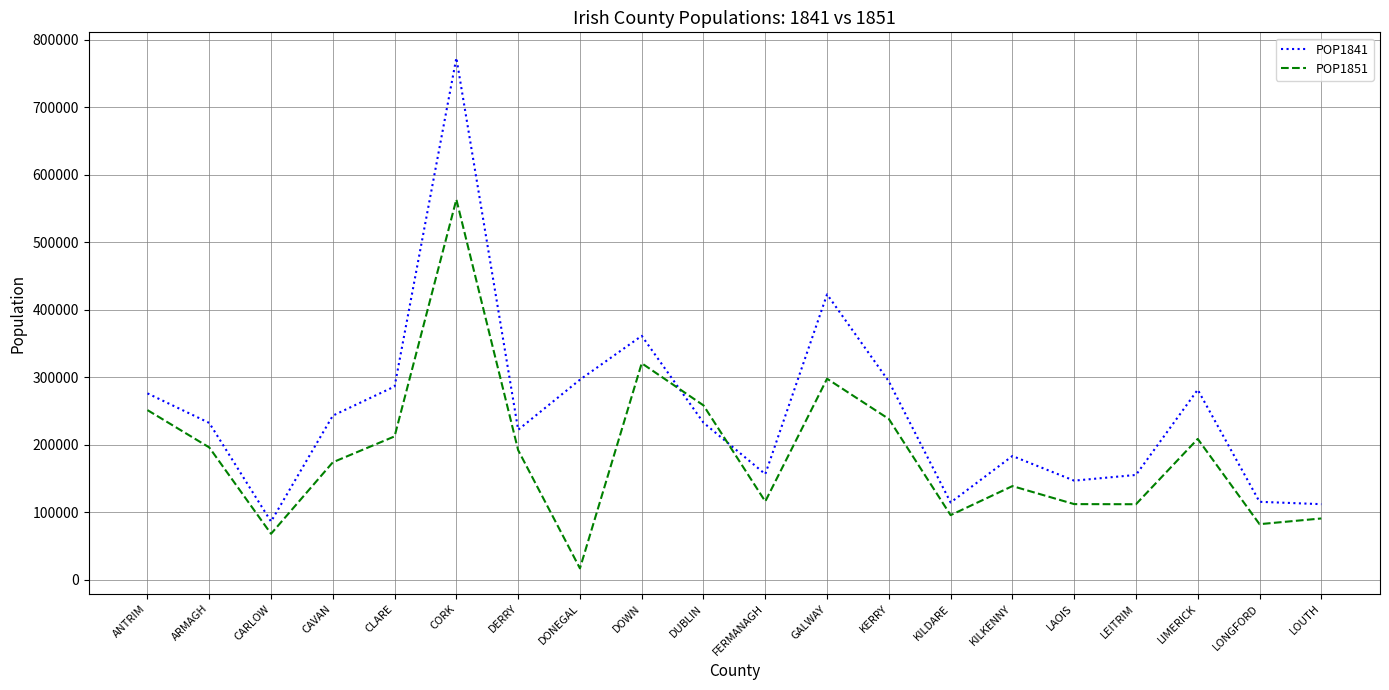

The POP1841 series shows 146857 at LAOIS. True or false?

True